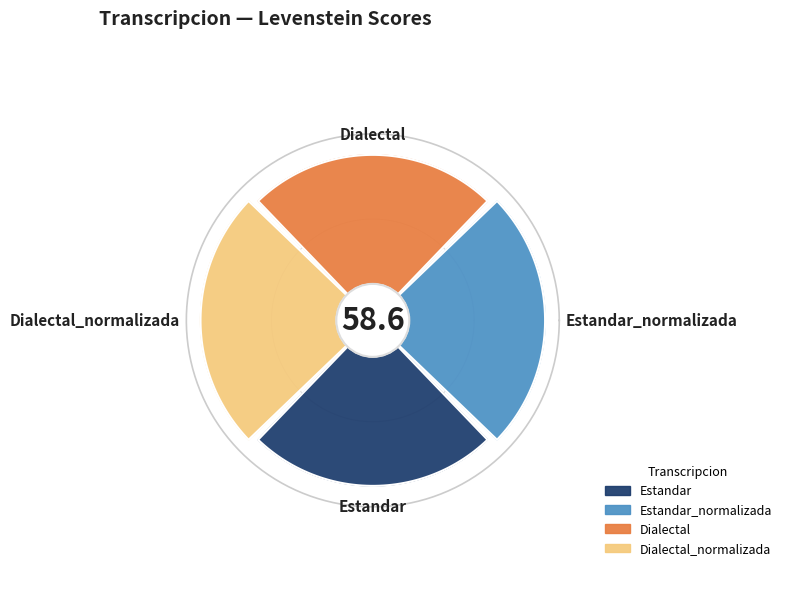

How much of the chart is everything except Dialectal_normalizada?

74.4%